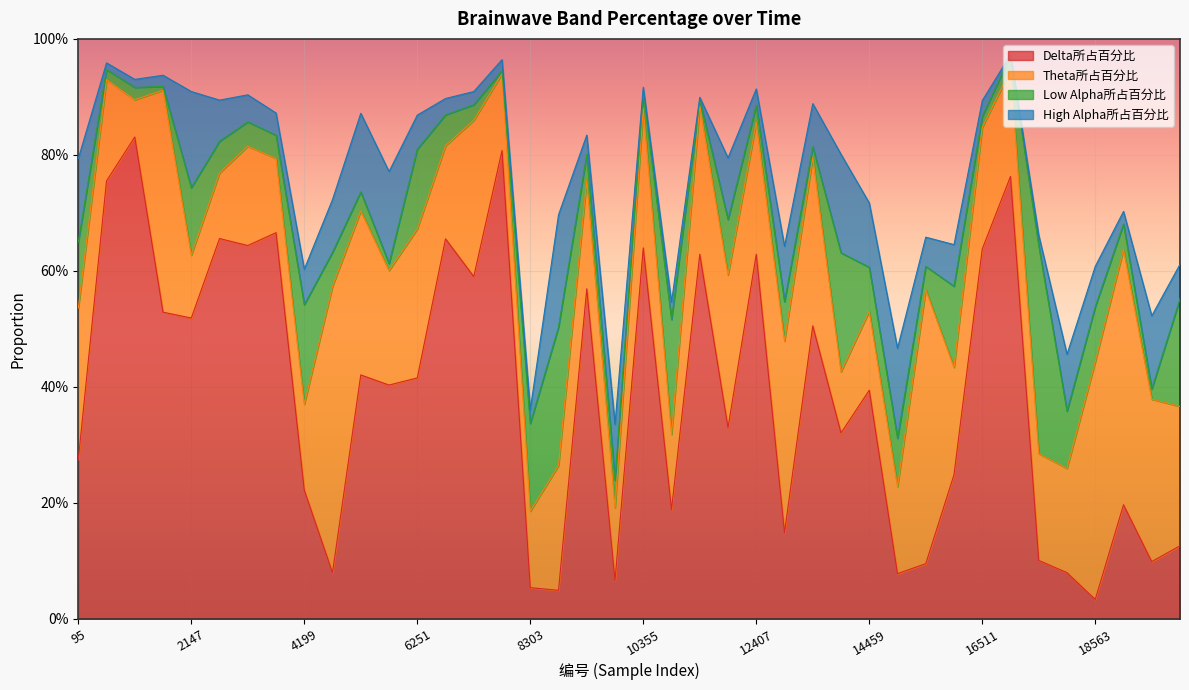

What is the minimum value for Theta所占百分比?

0.1